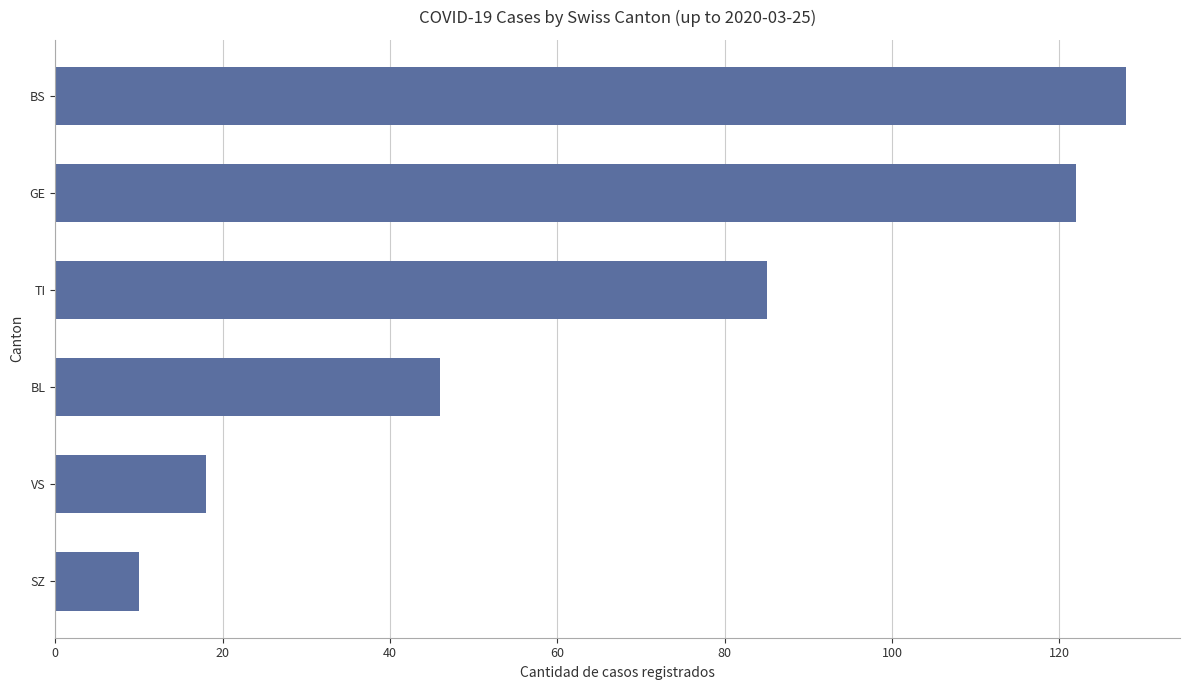

How many categories are shown in the chart?

6